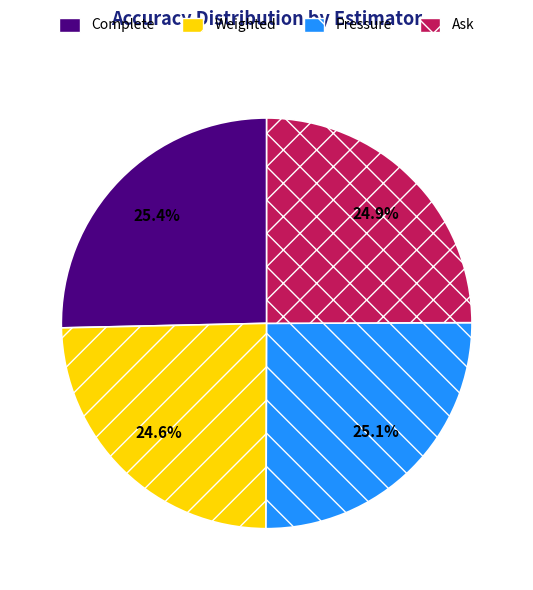

What percentage is NOT represented by Pressure?

74.9%